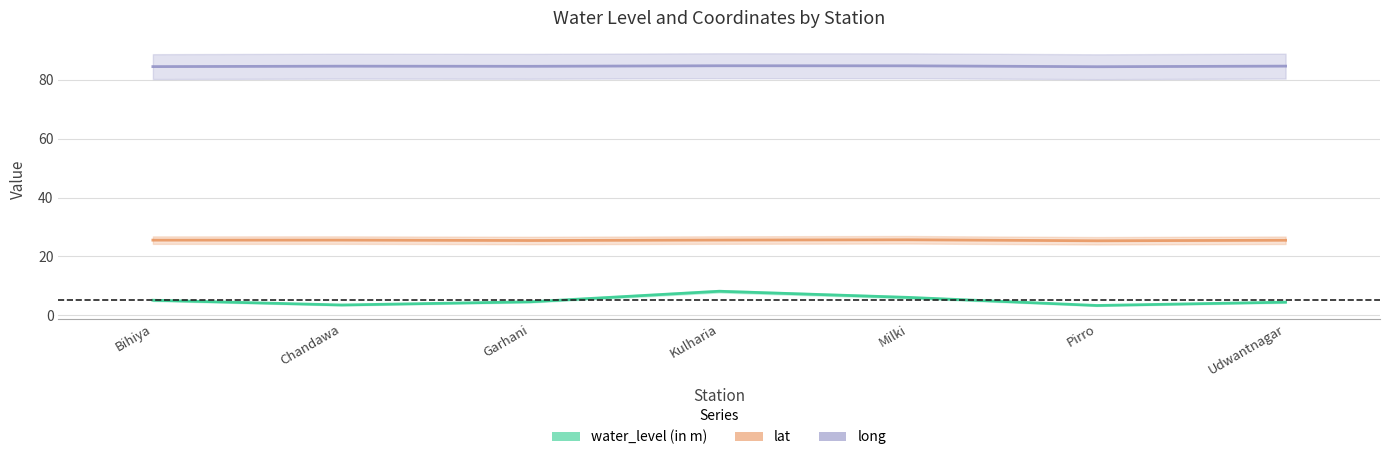

What is the difference between the long values at Udwantnagar and Pirro?

0.2